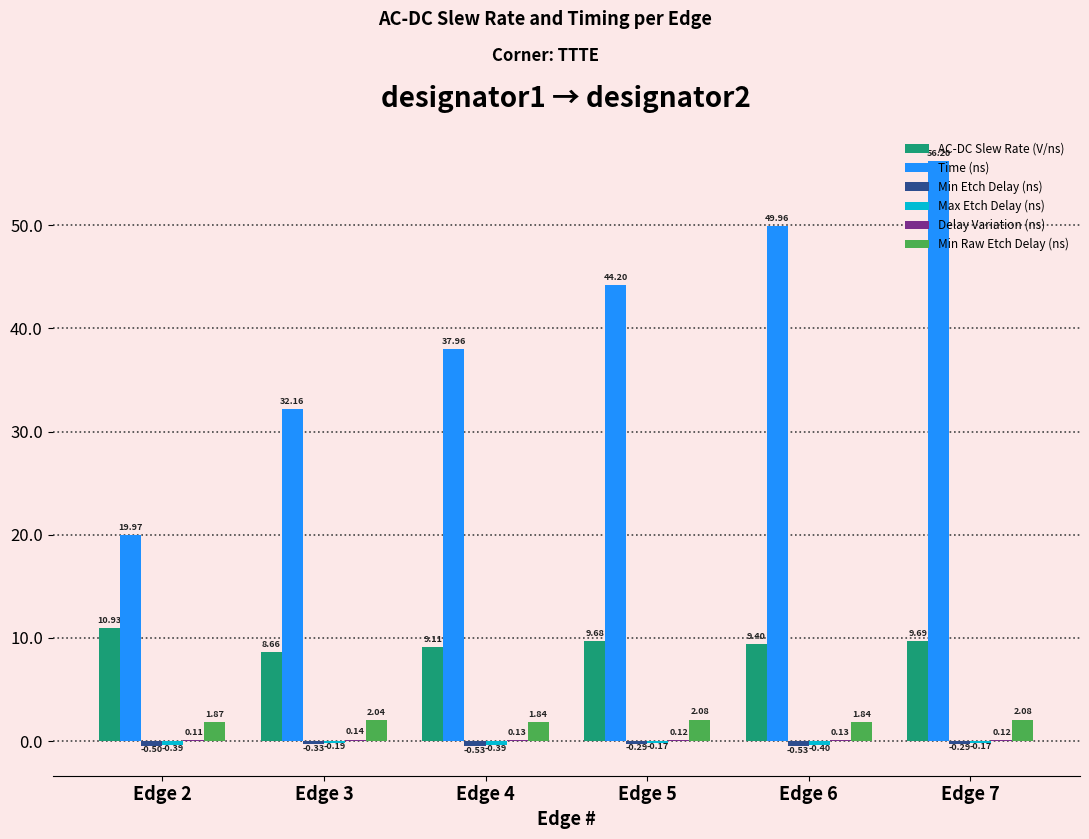

What is the total value across all series at Edge 4?

48.1